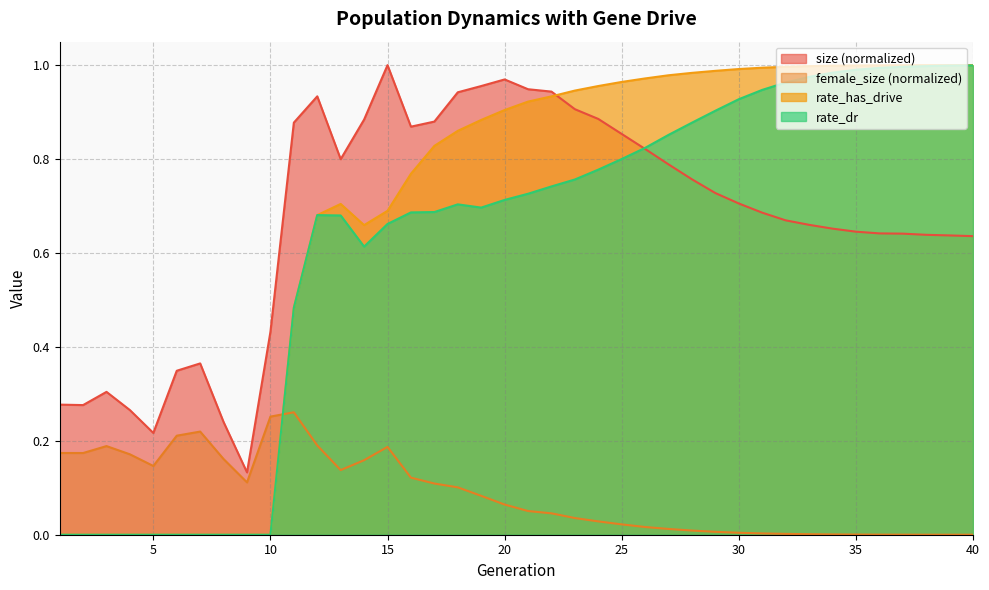

Rank the series at 30 from highest to lowest value.

rate_has_drive, rate_dr, size (normalized), female_size (normalized)